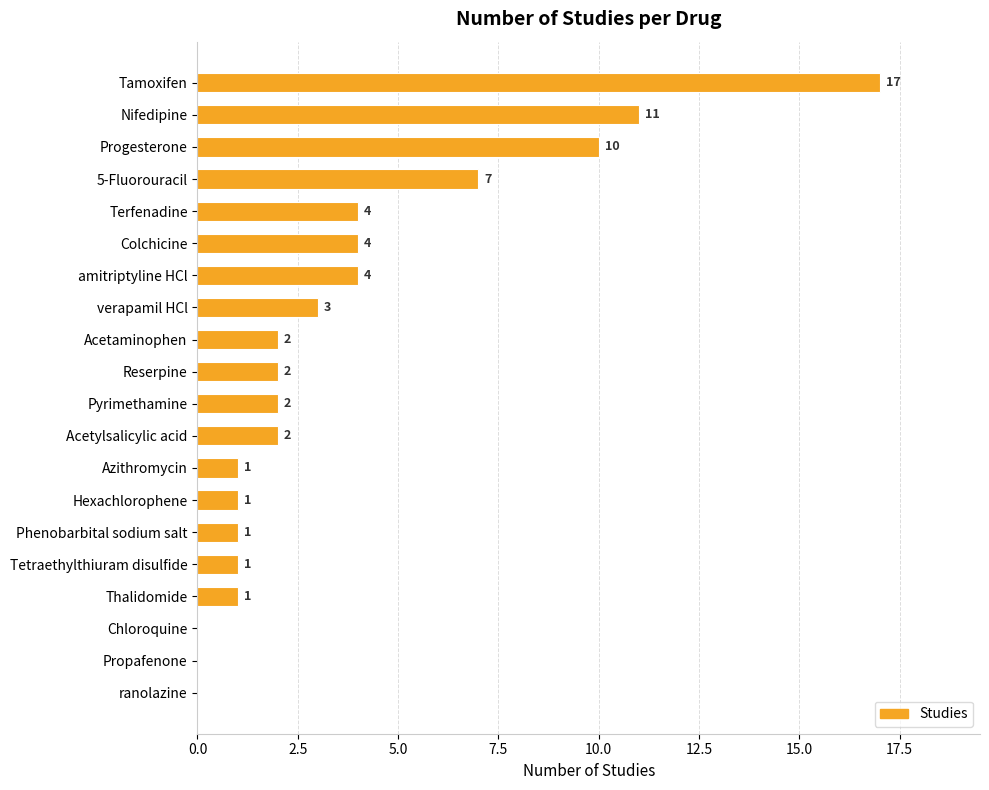

Read the value at 5-Fluorouracil, to the nearest 10.

10